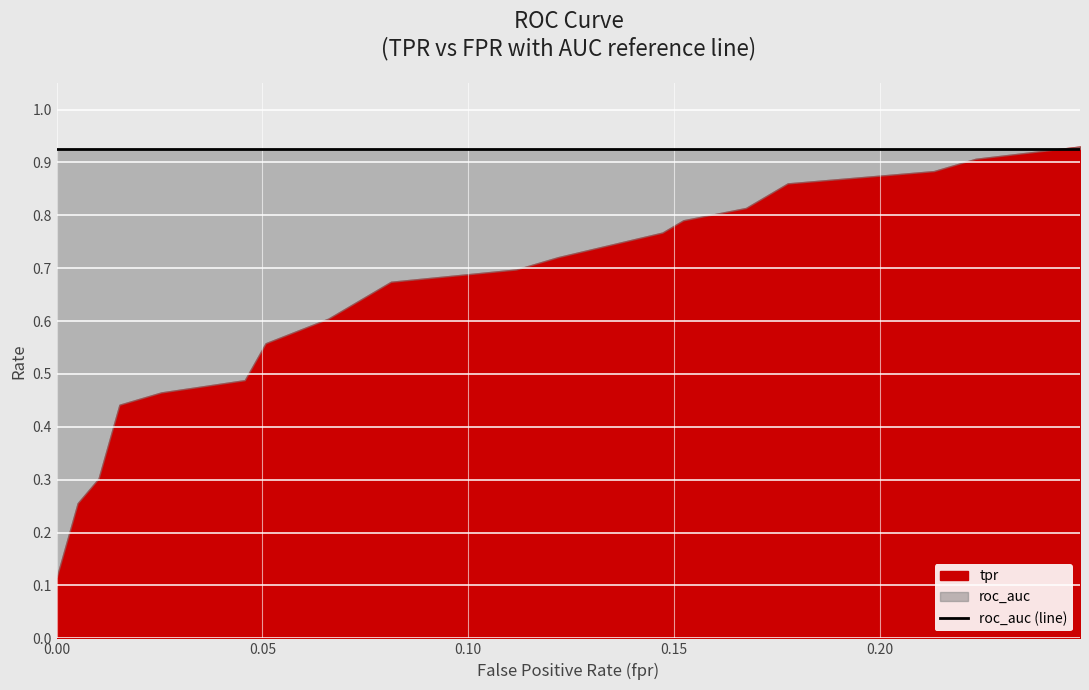

How many lines are shown in the chart?

2